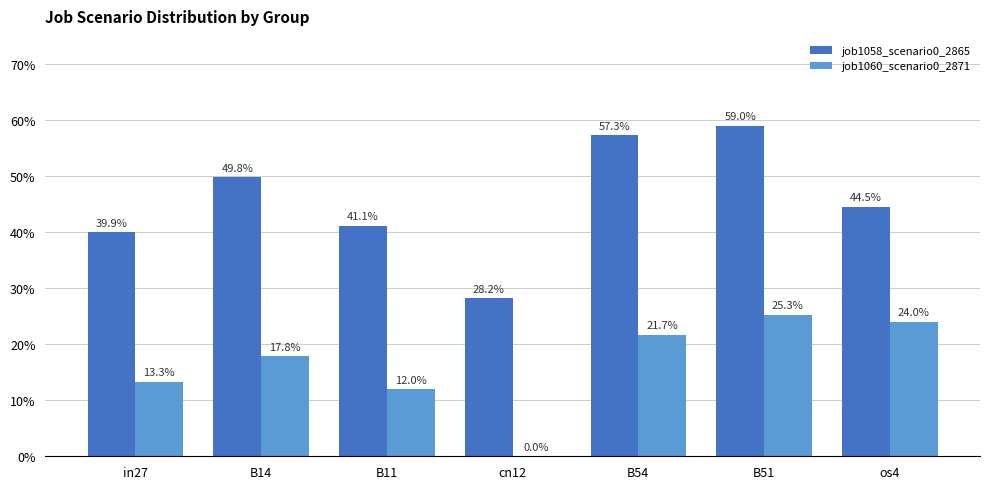

What are all the series names shown in the legend?

job1058_scenario0_2865, job1060_scenario0_2871